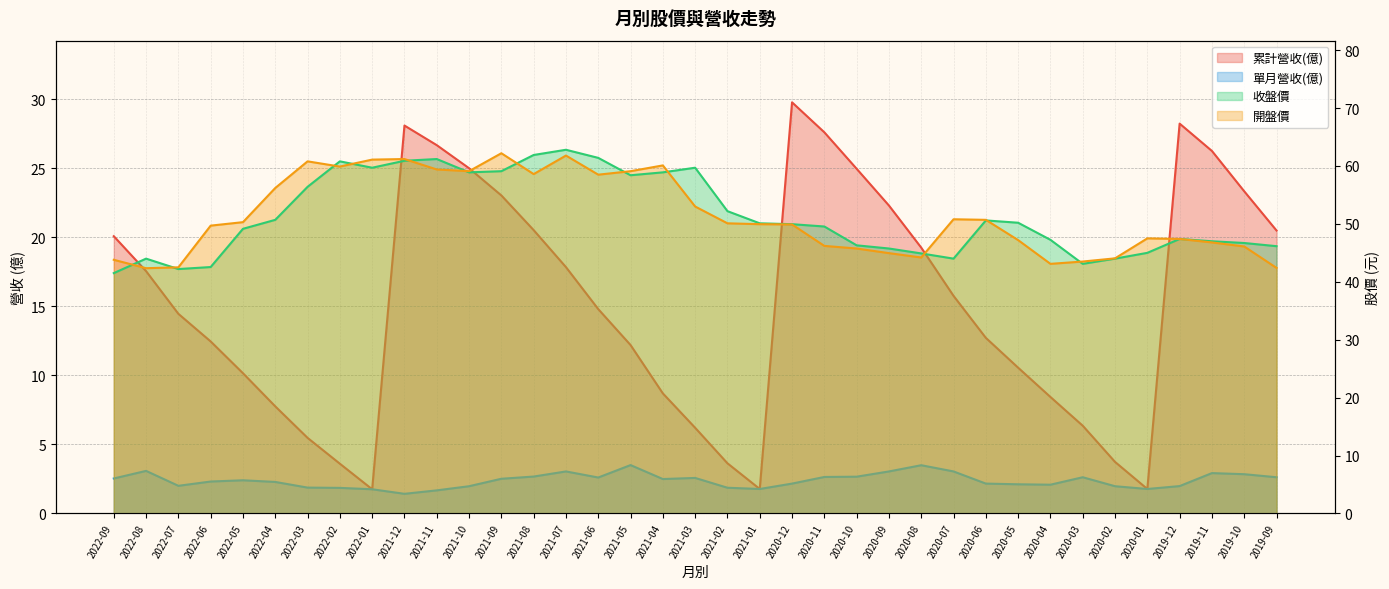

List the series in order of their peak value, lowest first.

單月營收(億), 累計營收(億), 開盤價, 收盤價